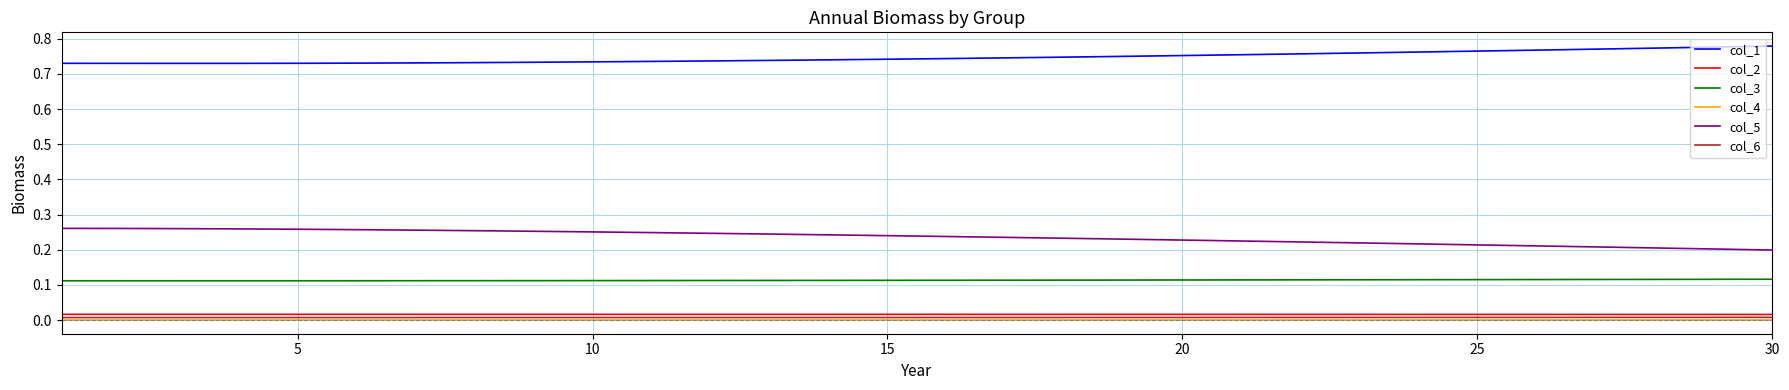

True or false: col_3 and col_1 intersect in this chart.

False